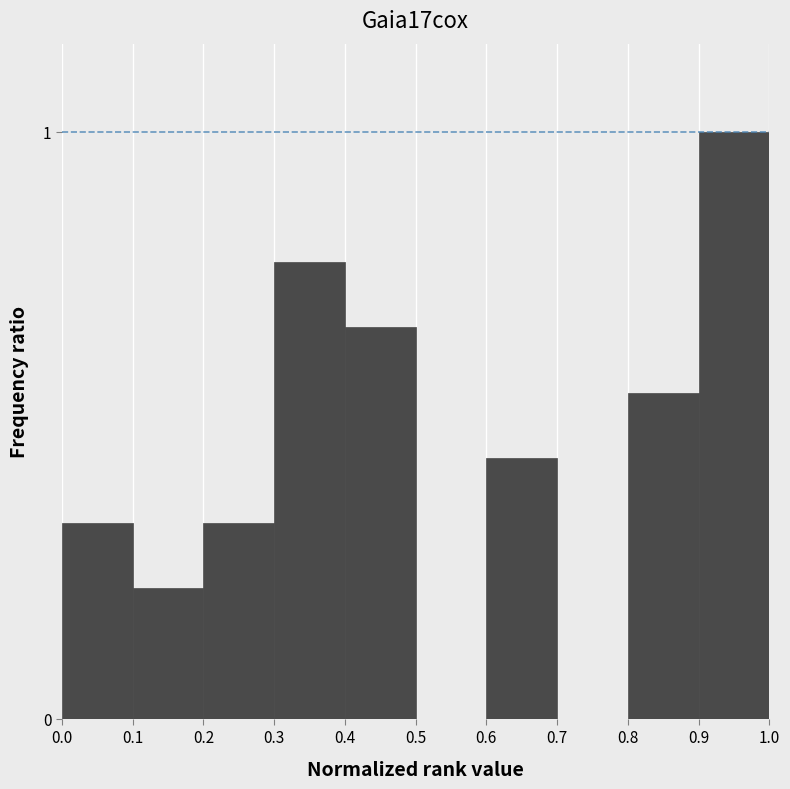

Are the bars horizontal?

No